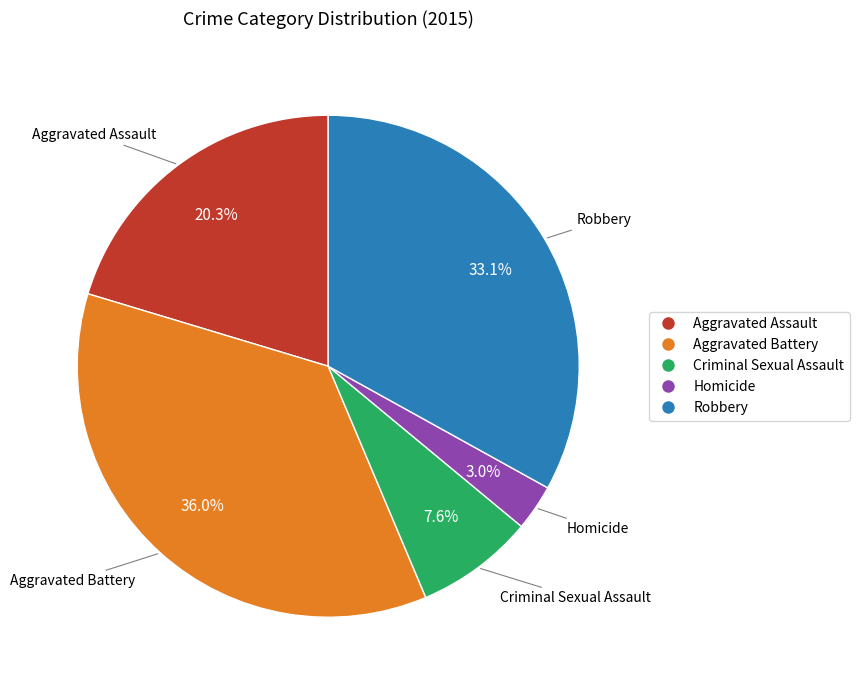

To the nearest percent, what is the average slice percentage?

20%